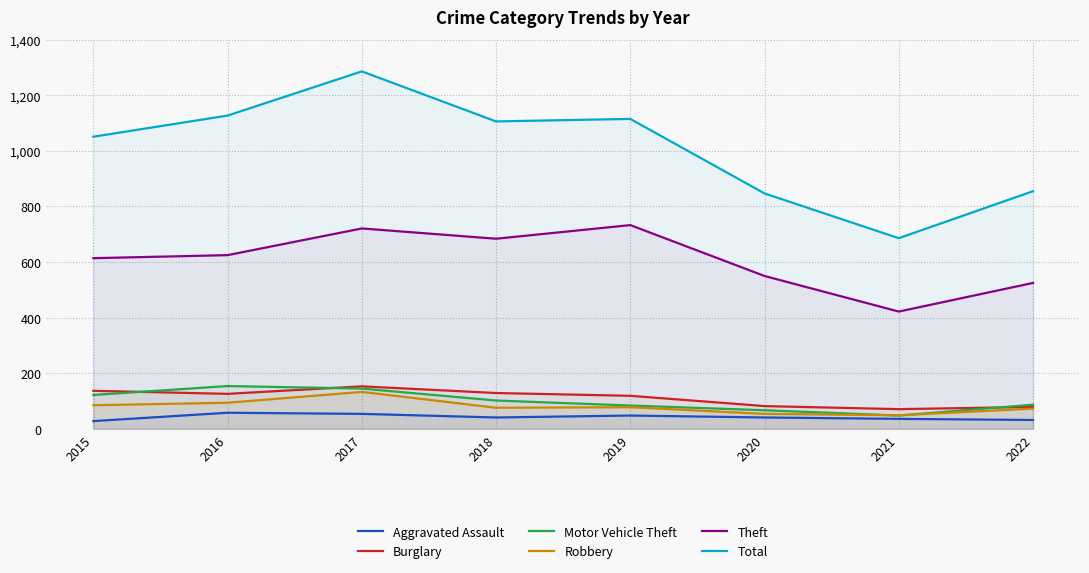

At which category is the sum across all series the highest?

2017